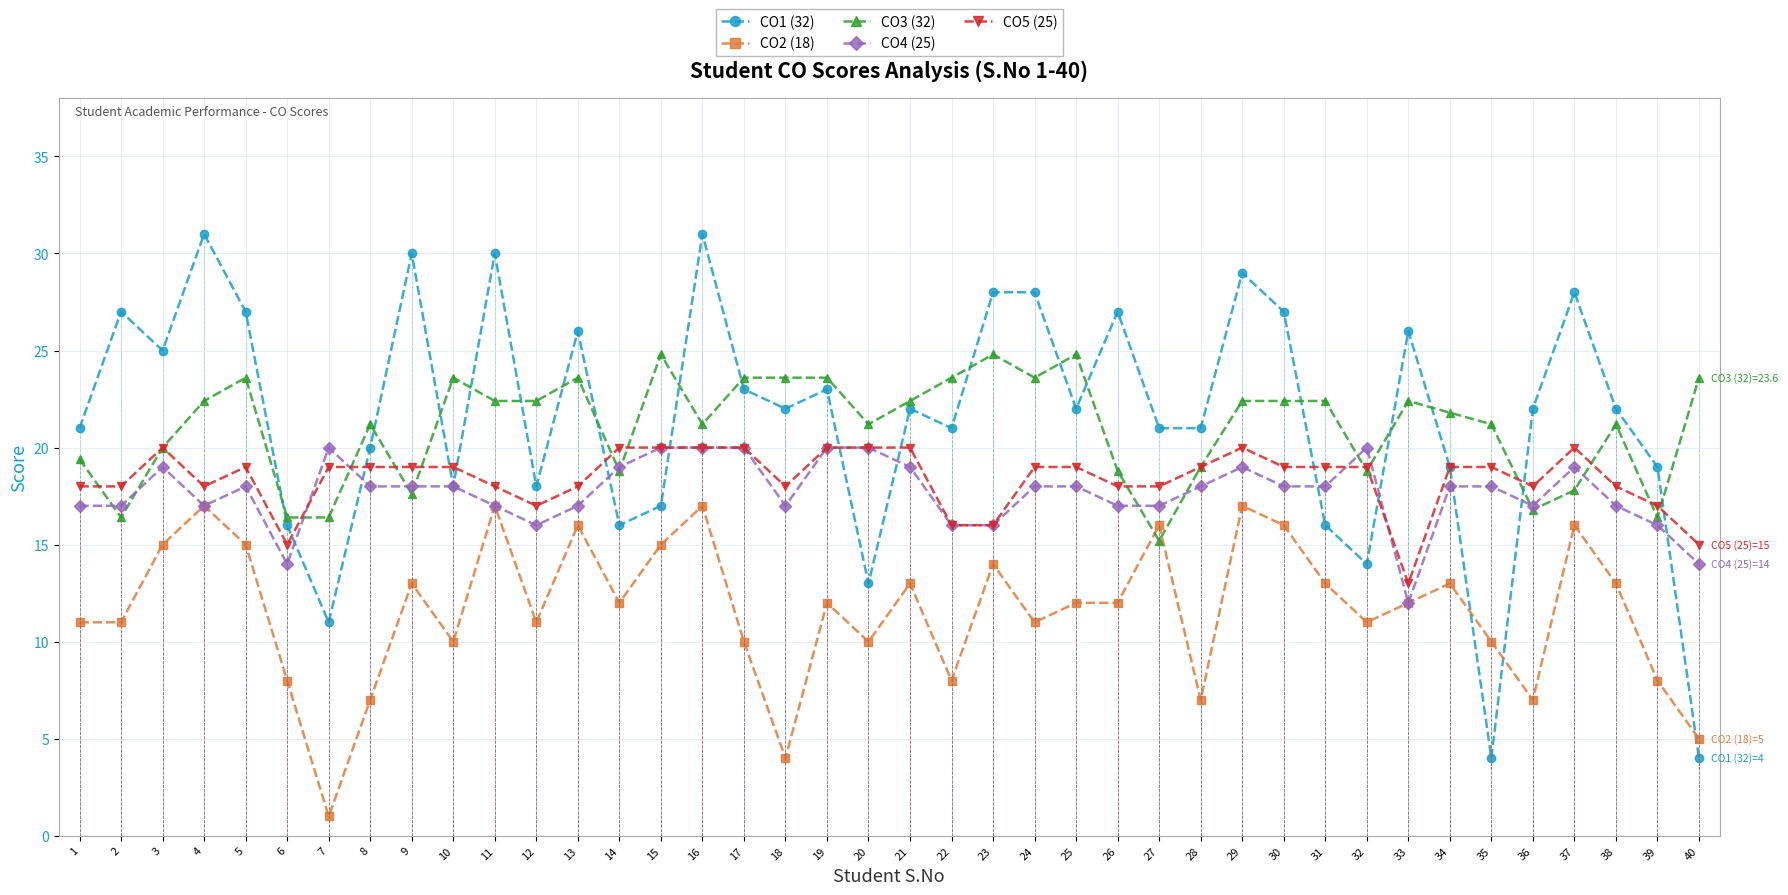

In CO4 (25), how many points are lower than both neighbors (excluding endpoints)?

6